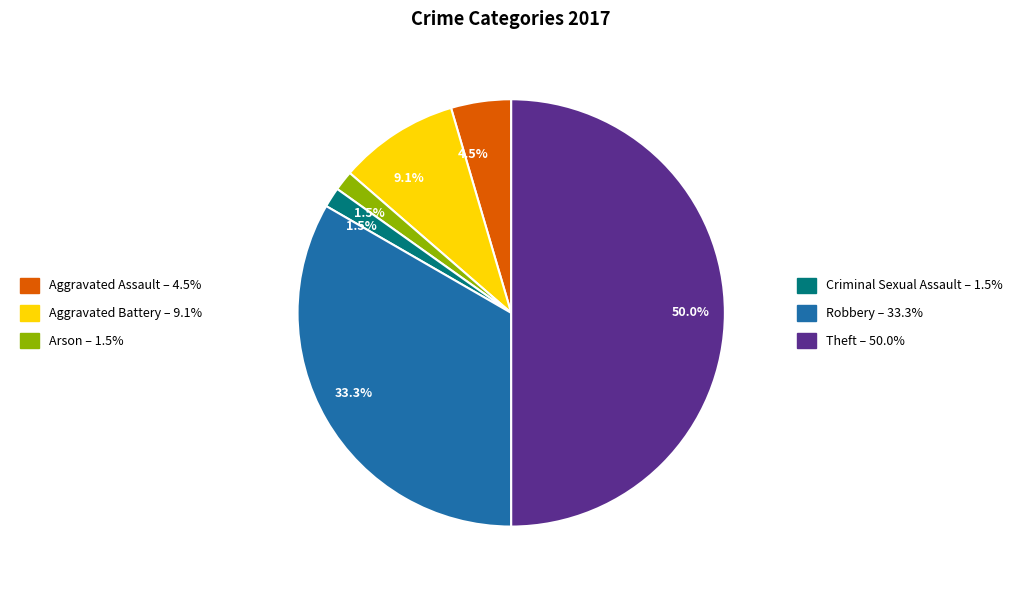

Count the number of slices in the pie.

6